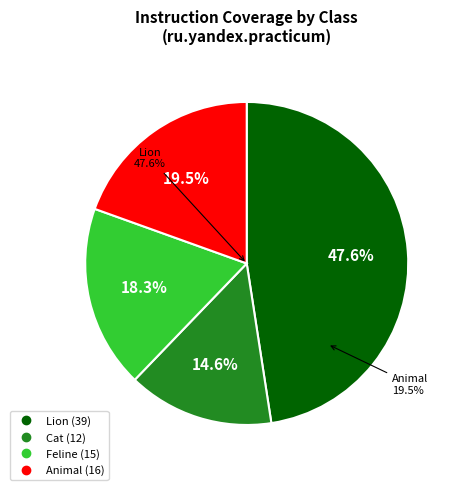

Does any single category account for the majority?

No